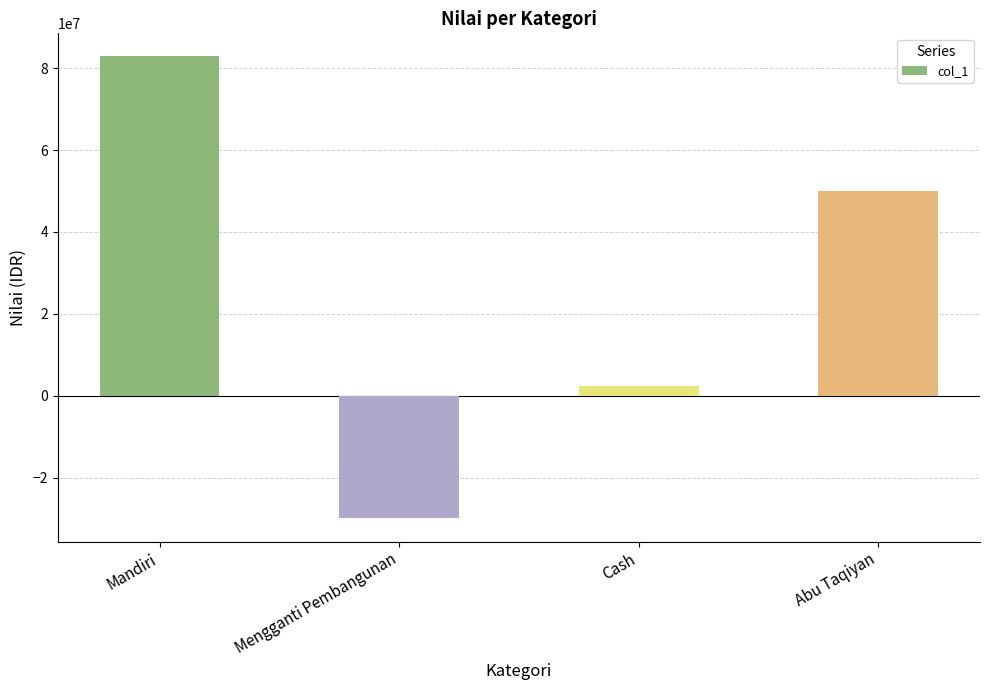

What is the change in value from Mandiri to Cash?

-80570133.5